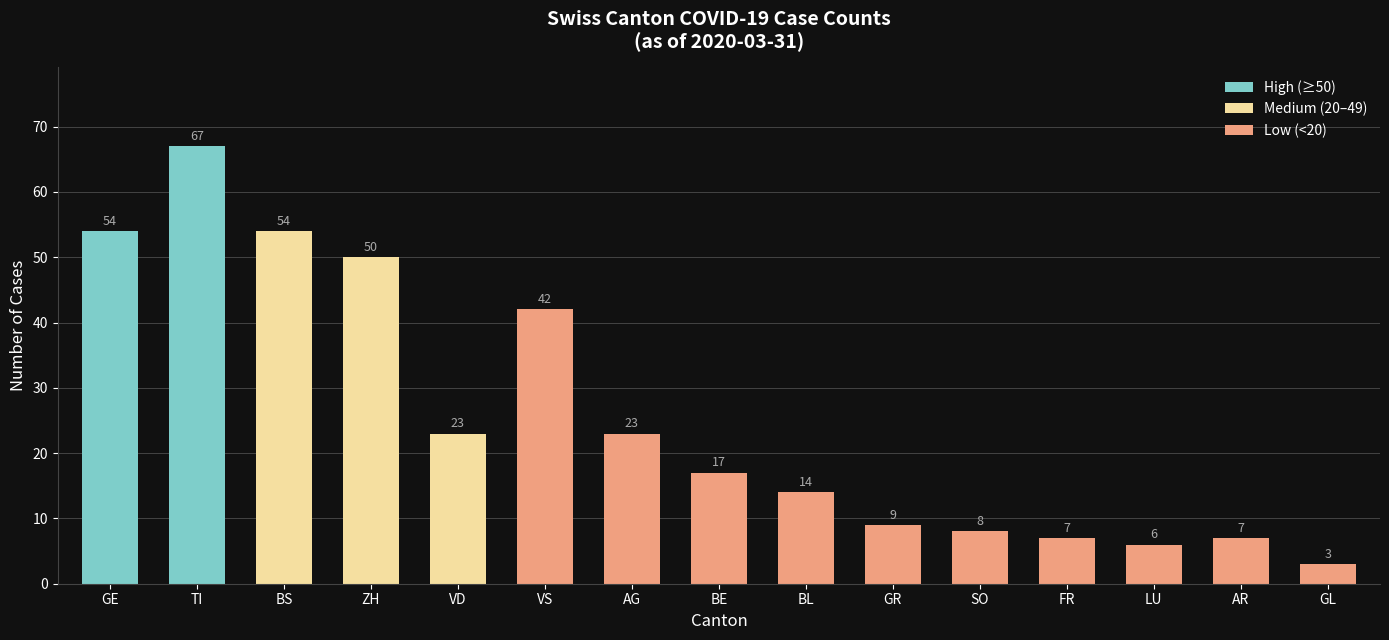

Is it true that the value at TI is 67?

True